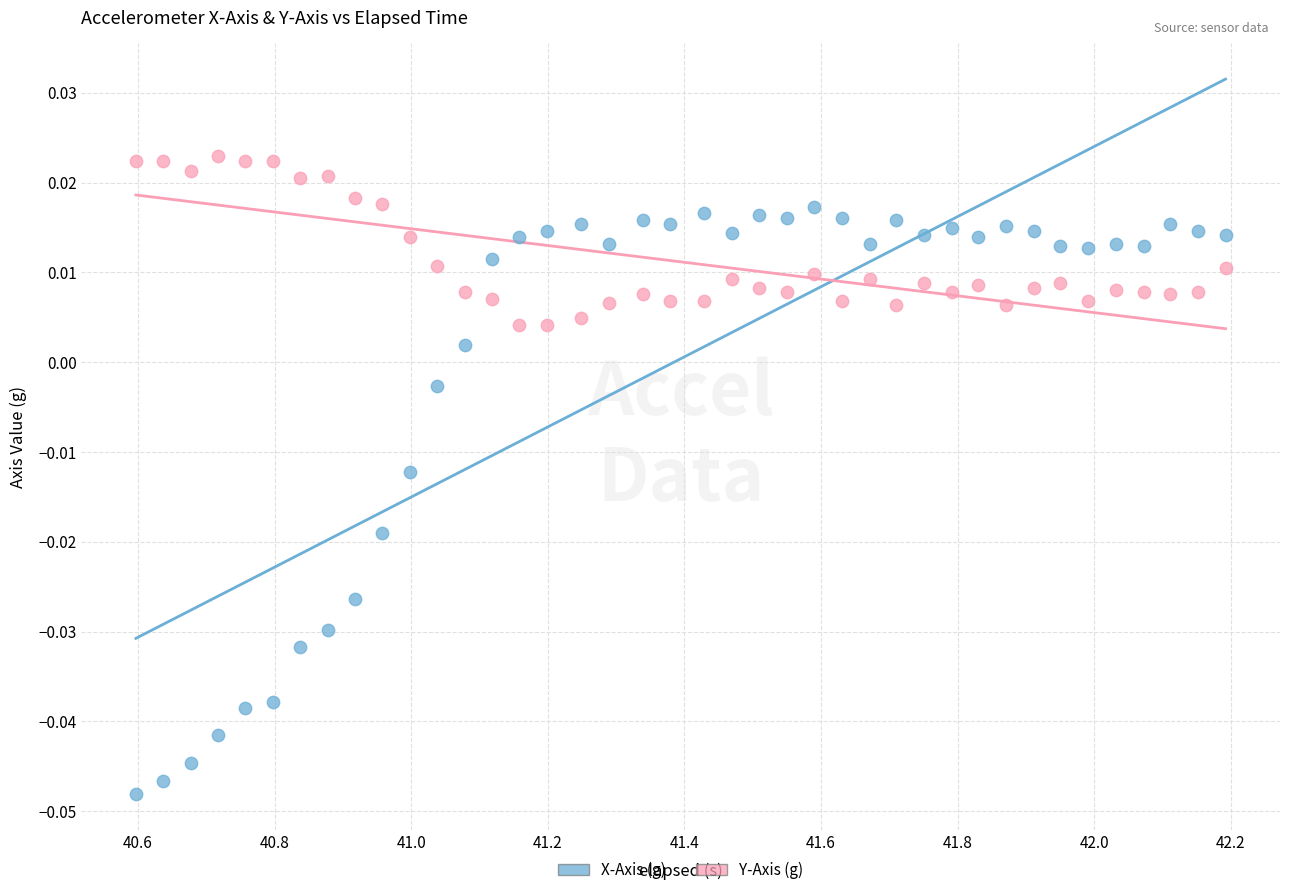

Which series reaches the maximum Y coordinate?

Y-Axis (g)